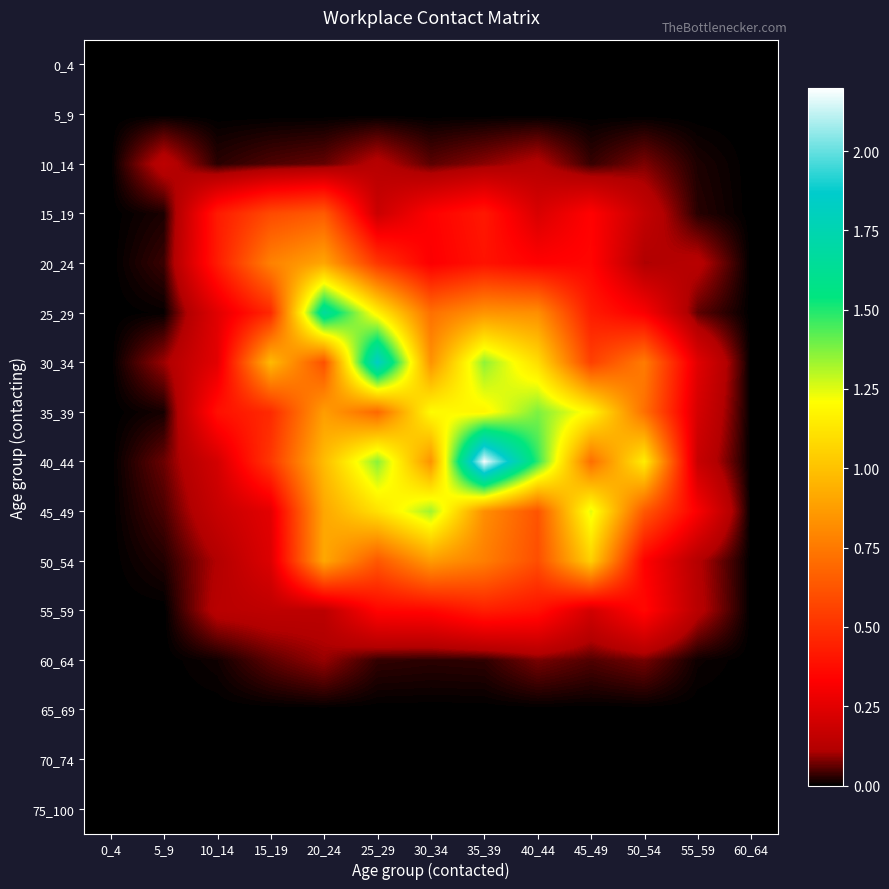

Which series has the largest range (max minus min)?

40_44